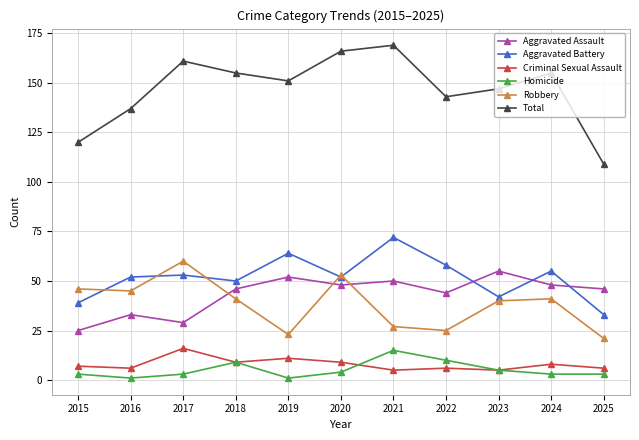

True or false: Robbery and Homicide cross at least once.

False